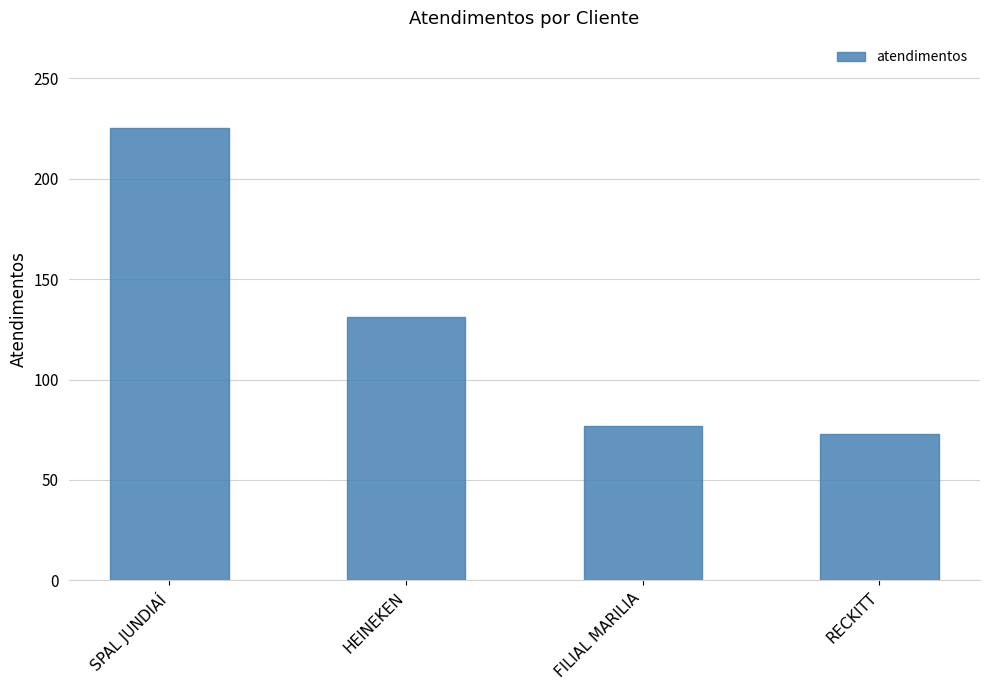

What is the maximum value shown in the chart?

225